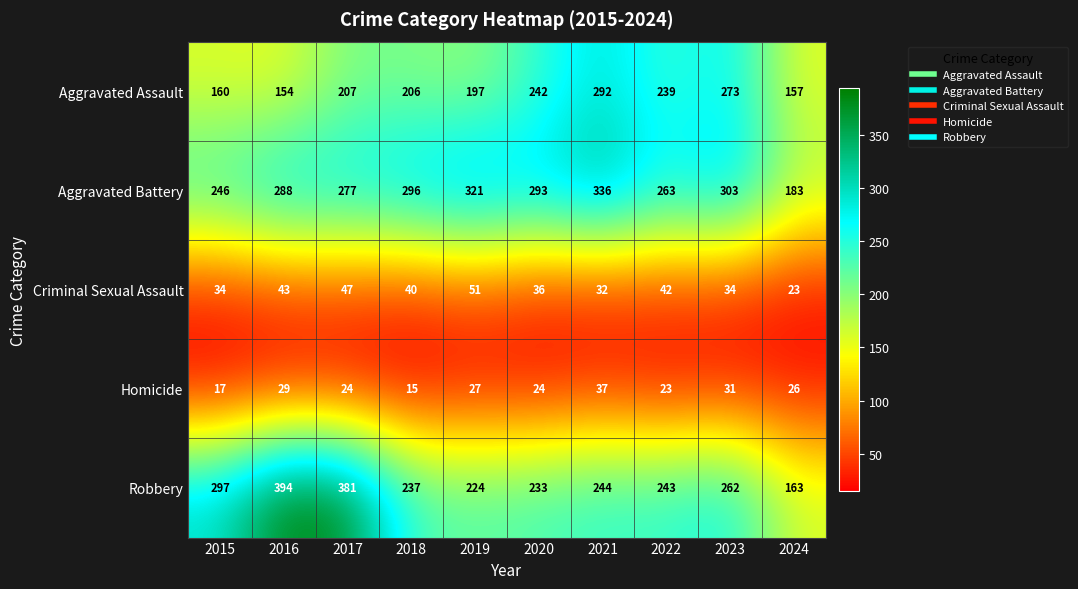

Which series has the widest spread of values?

Robbery